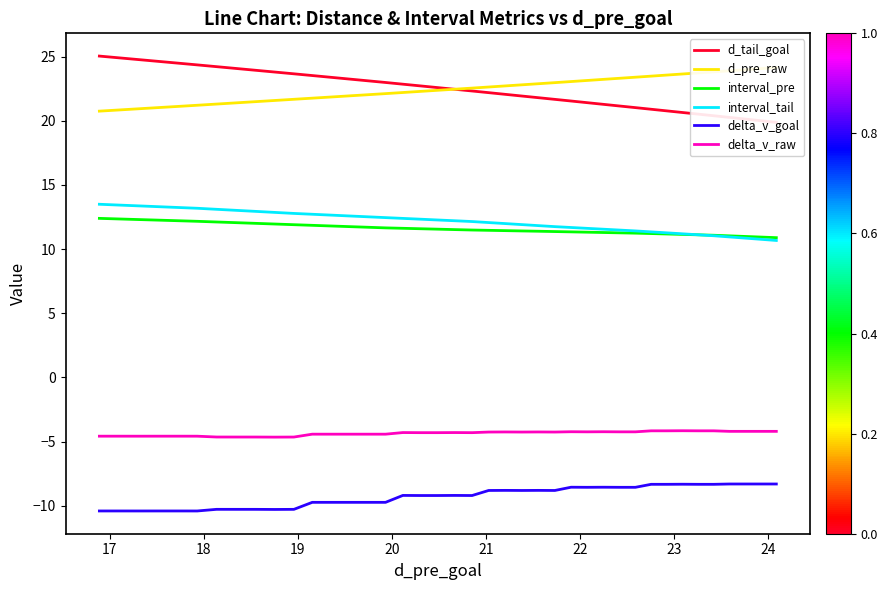

True or false: delta_v_raw and delta_v_goal cross at least once.

False